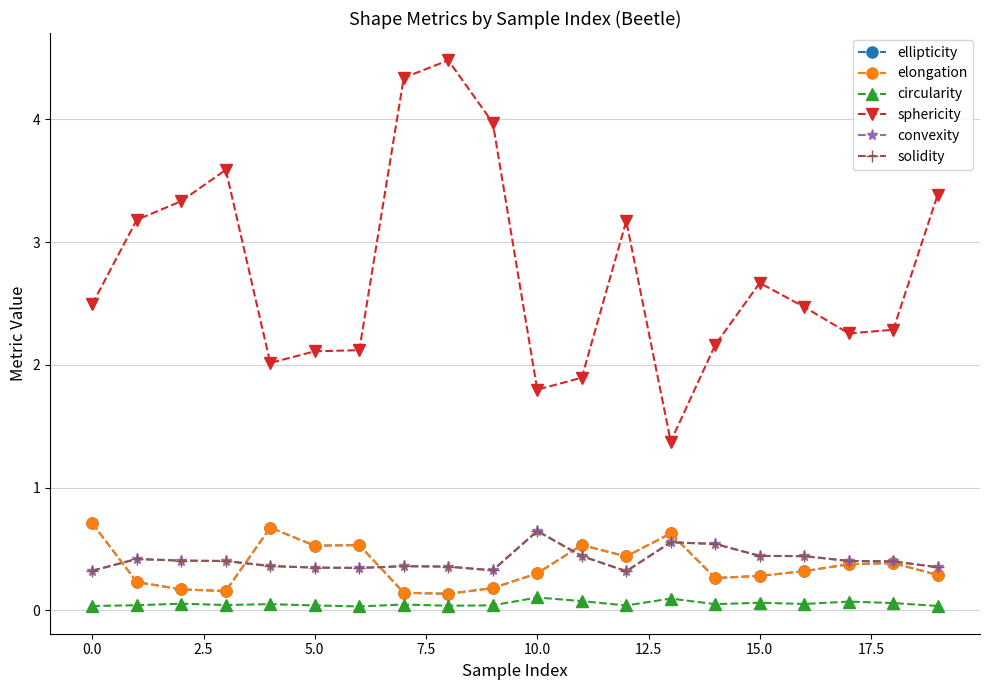

Is this an area chart (filled region under the line)?

No